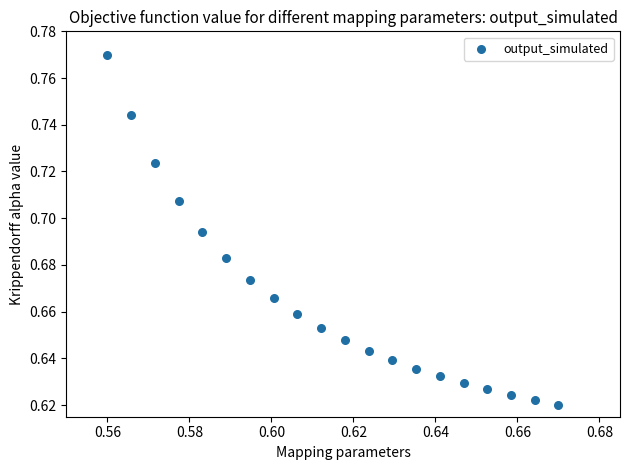

How many points are shown in the scatter plot?

20